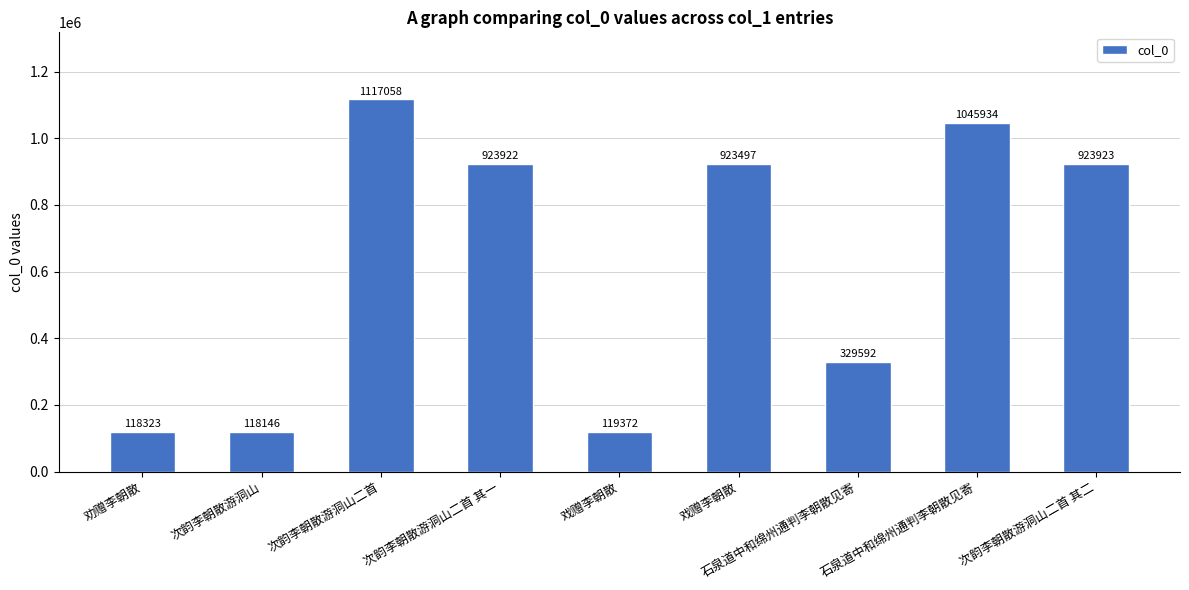

Is it true that the value at 劝赠李朝散 is 118323?

True